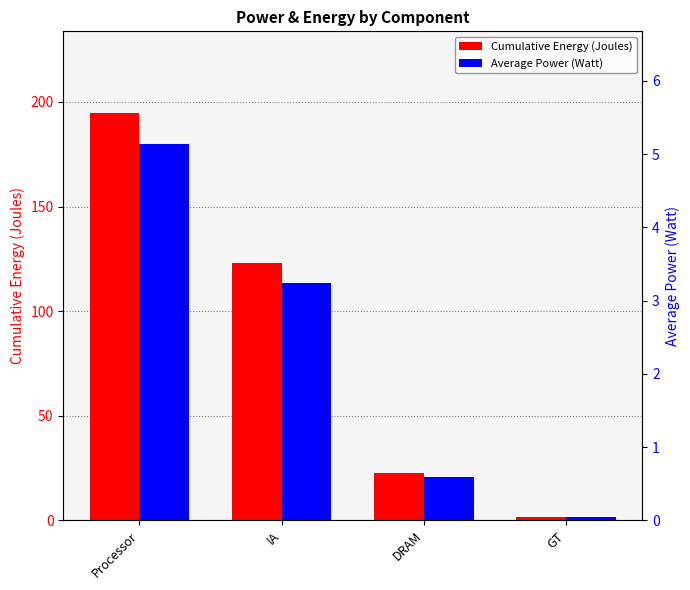

What is the value of the Average Power (Watt) bar at the 3rd from the left?

0.6